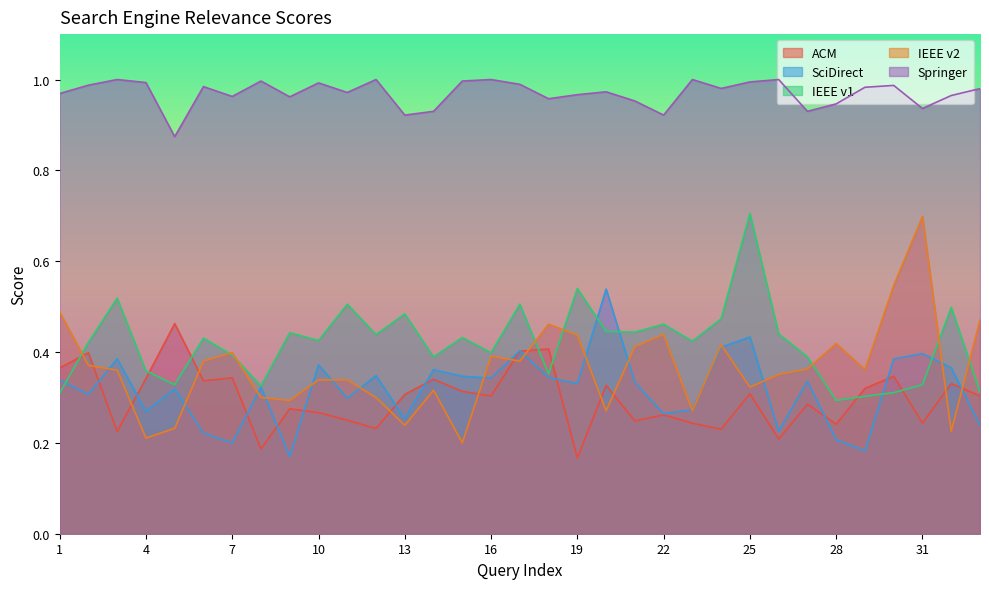

What is the total value across all series at 19?

2.4